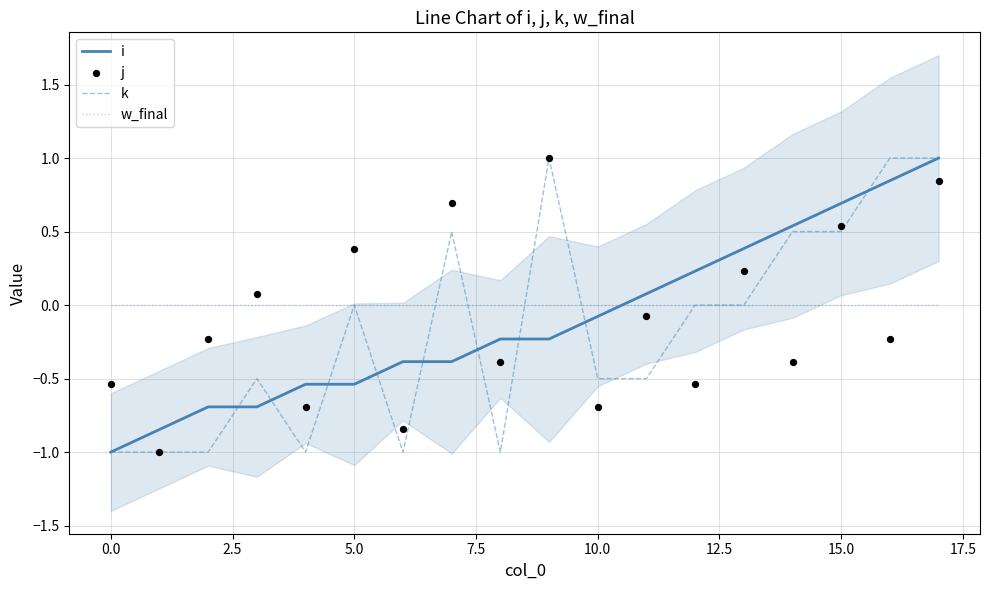

True or false: w_final and i cross at least once.

True